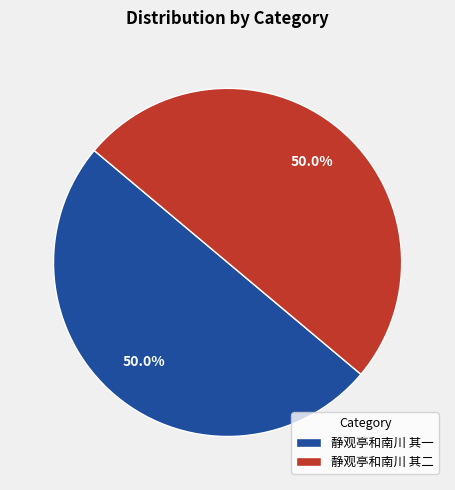

What is the ratio of the value at 静观亭和南川 其二 to the value at 静观亭和南川 其一?

1.0